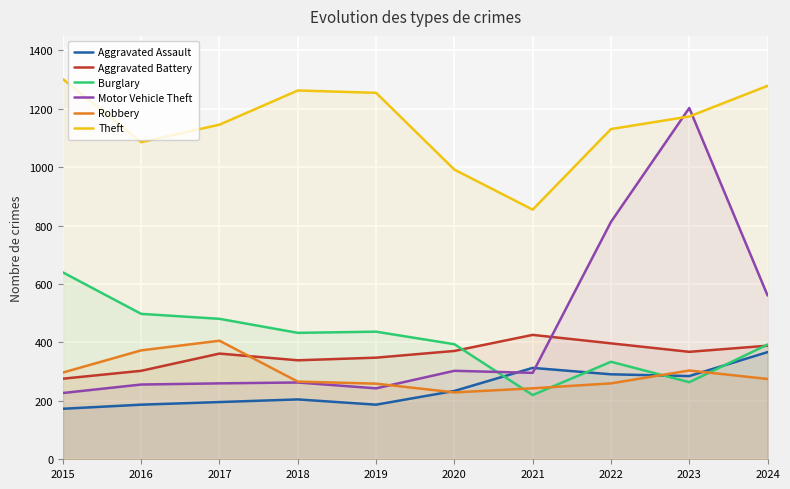

What is the value of the Burglary point at the 7th from the left?

220